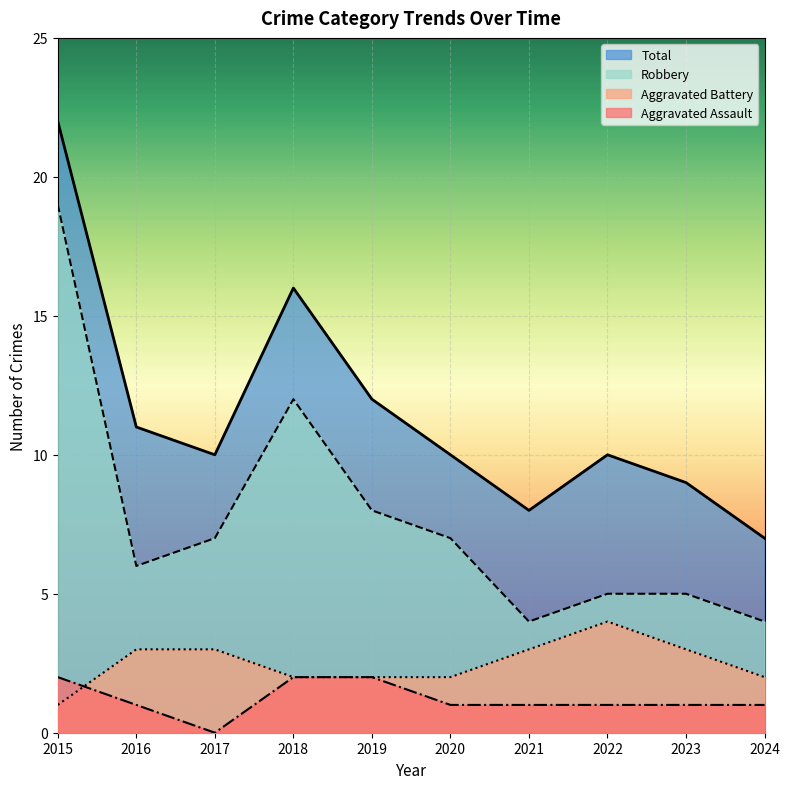

What is the sum of the Aggravated Battery values at 2021 and 2015?

4